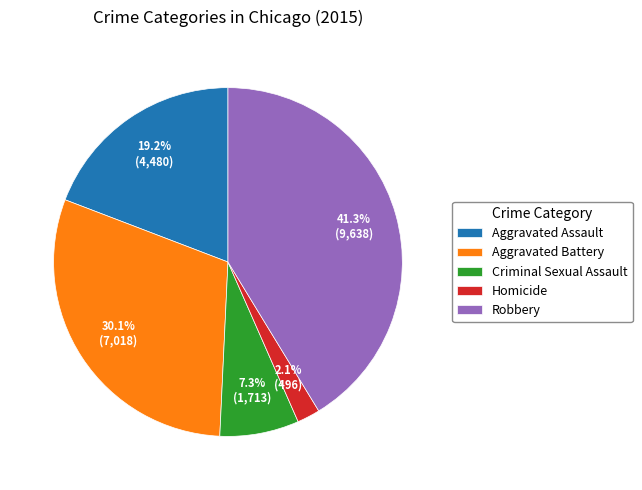

What is the total percentage of Homicide and Aggravated Assault?

21.3%